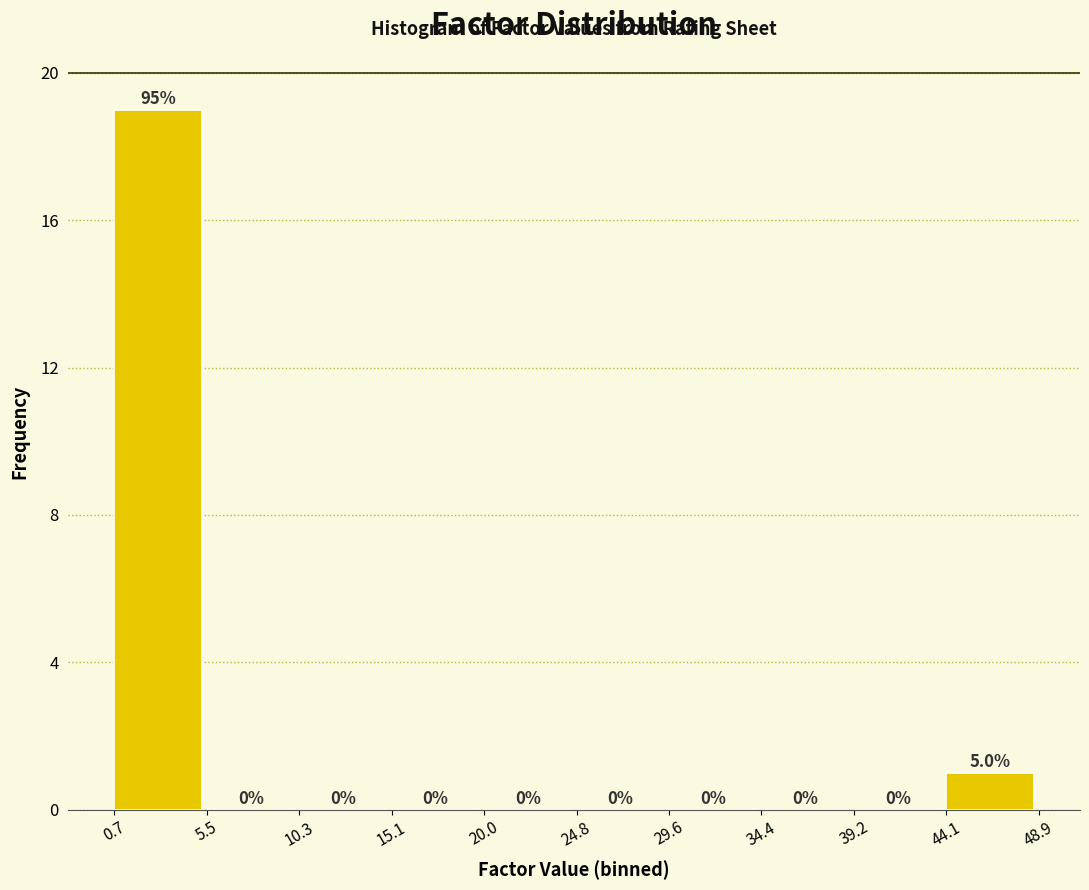

Over which range of the x-axis is the bar tallest?

0.5 to 5.5